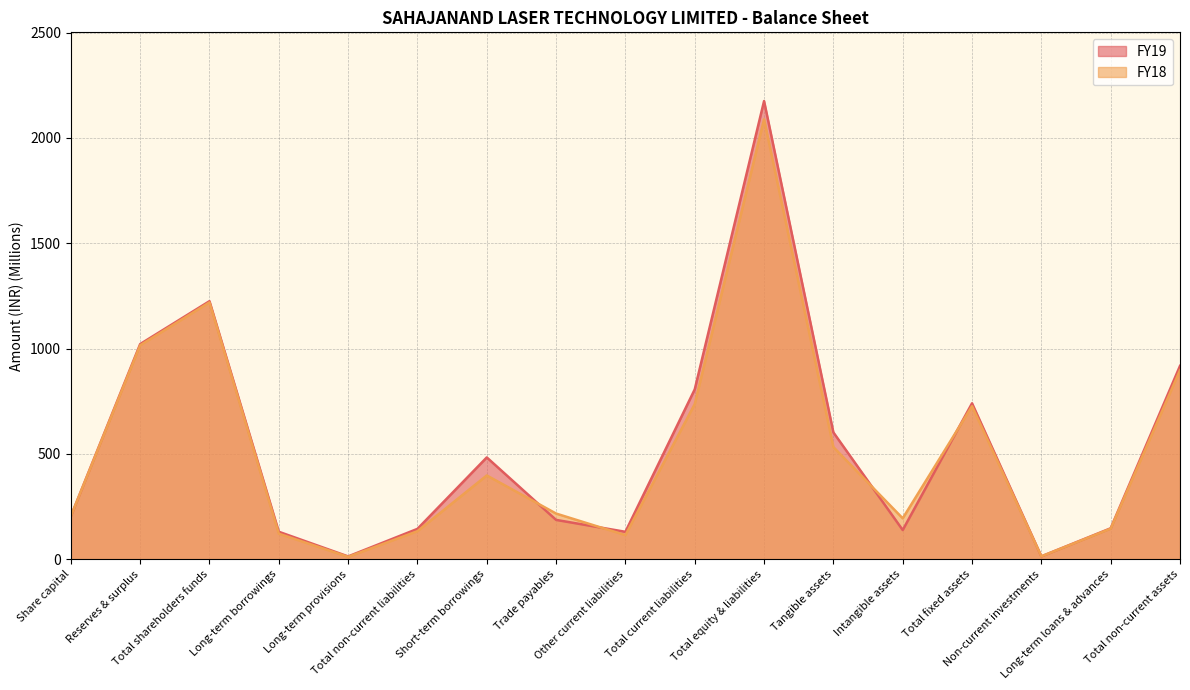

What is the minimum value for FY18?

11.1